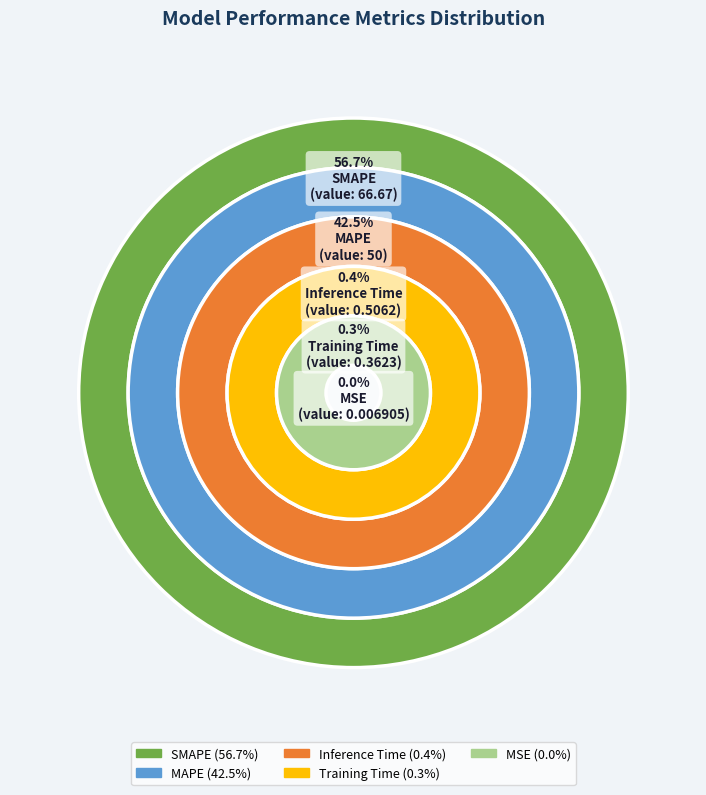

Is SMAPE the majority of the pie?

Yes